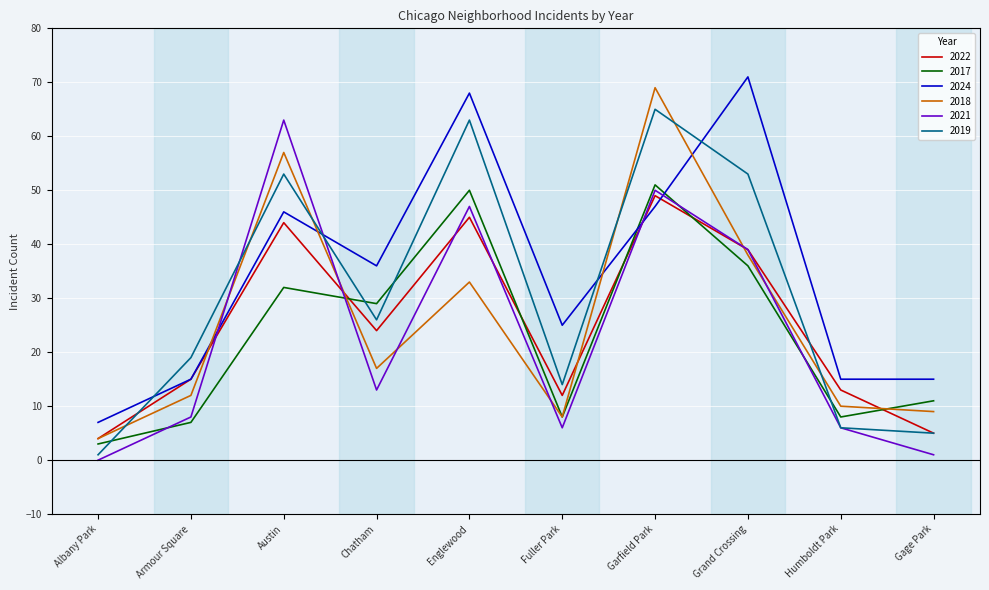

True or false: 2018 and 2017 intersect in this chart.

True